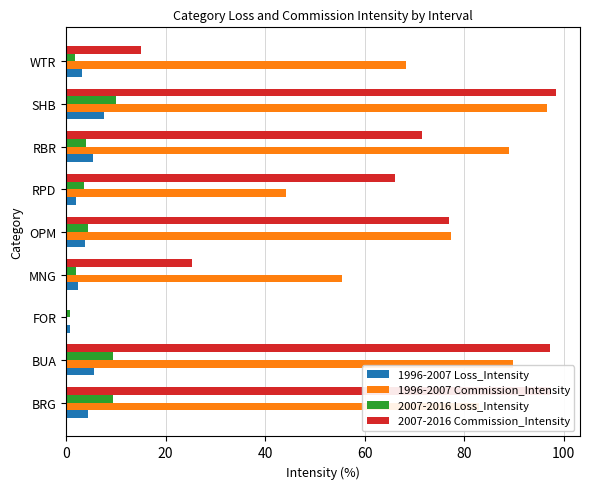

The 1996-2007 Commission_Intensity series shows 68.3 at WTR. True or false?

True